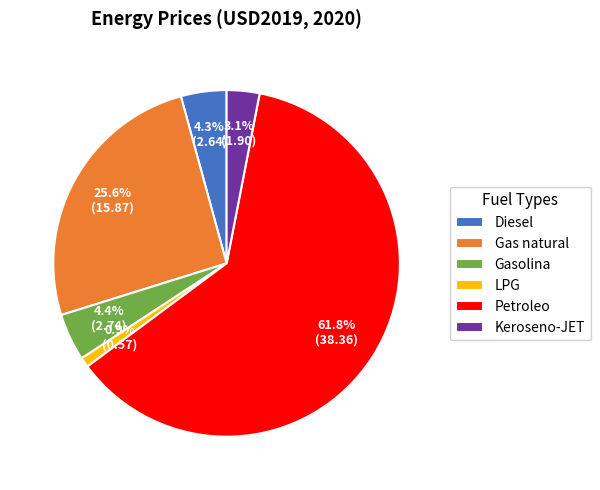

True or false: LPG accounts for 6% of the total.

False